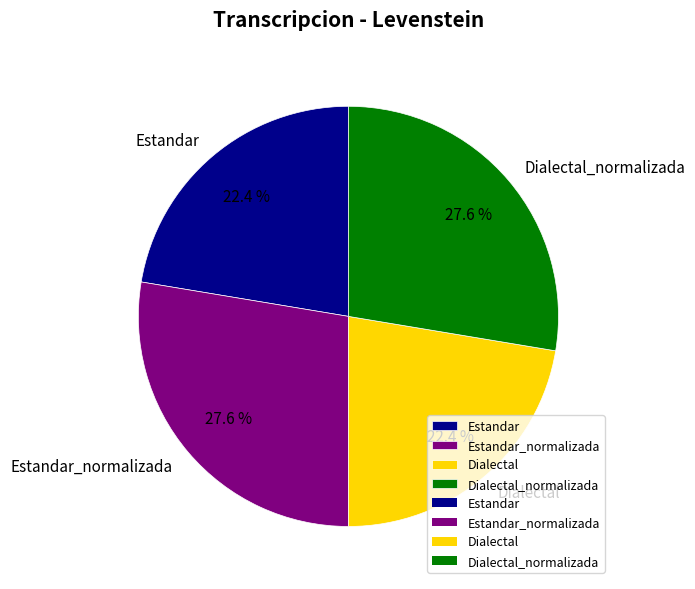

Approximately how many times larger is the value at Dialectal_normalizada compared to Estandar_normalizada?

1.0